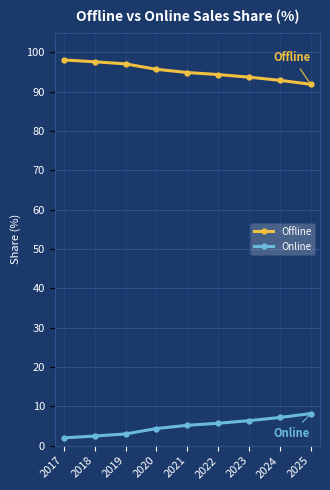

List the series in order of their peak value, highest first.

Offline, Online